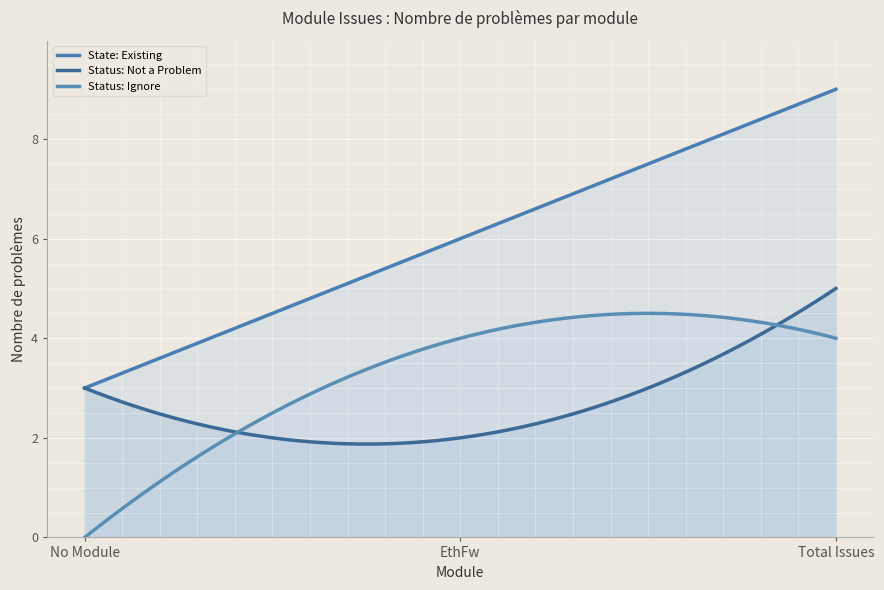

How many values in the Status: Not a Problem series are below 3?

1